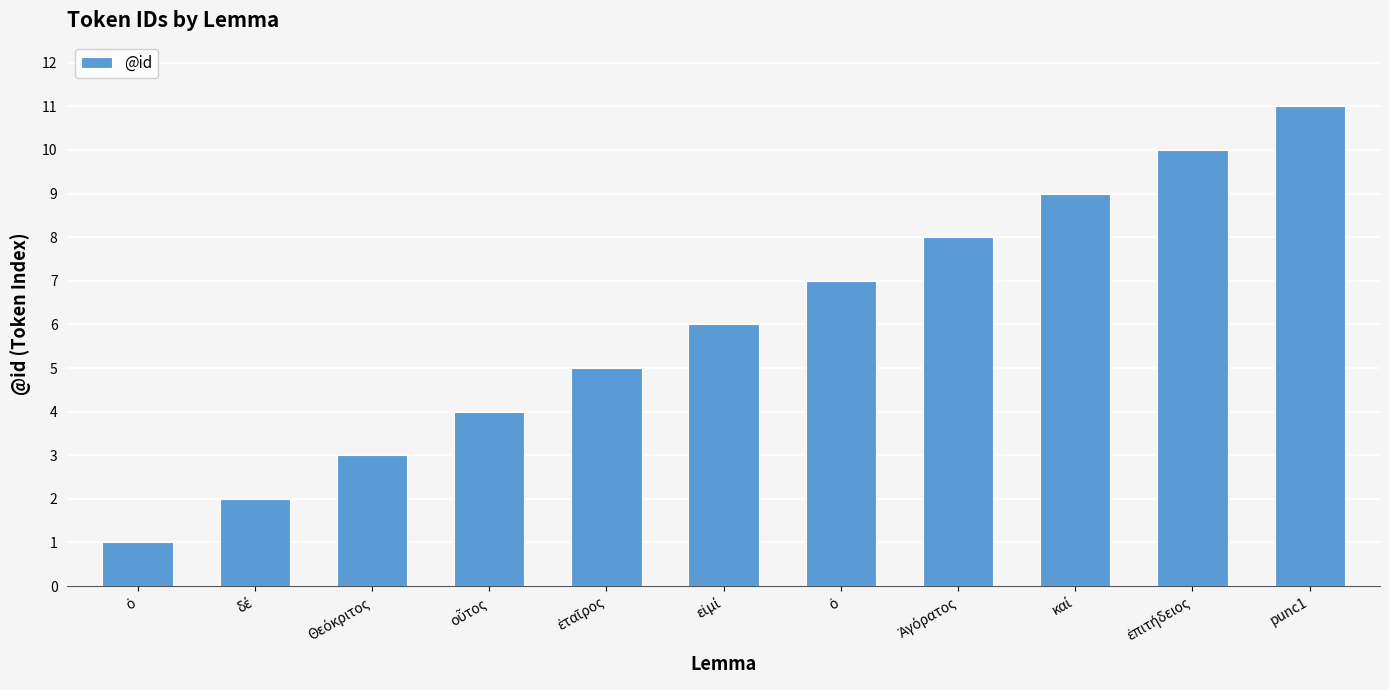

Rank the categories by value from highest to lowest.

punc1, ἐπιτήδειος, καί, Ἀγόρατος, ὁ, εἰμί, ἑταῖρος, οὗτος, Θεόκριτος, δέ, ὁ